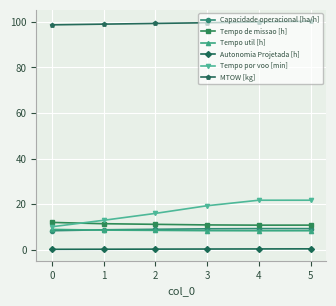

The value of Tempo util [h] at 1 is 3.7. True or false?

False